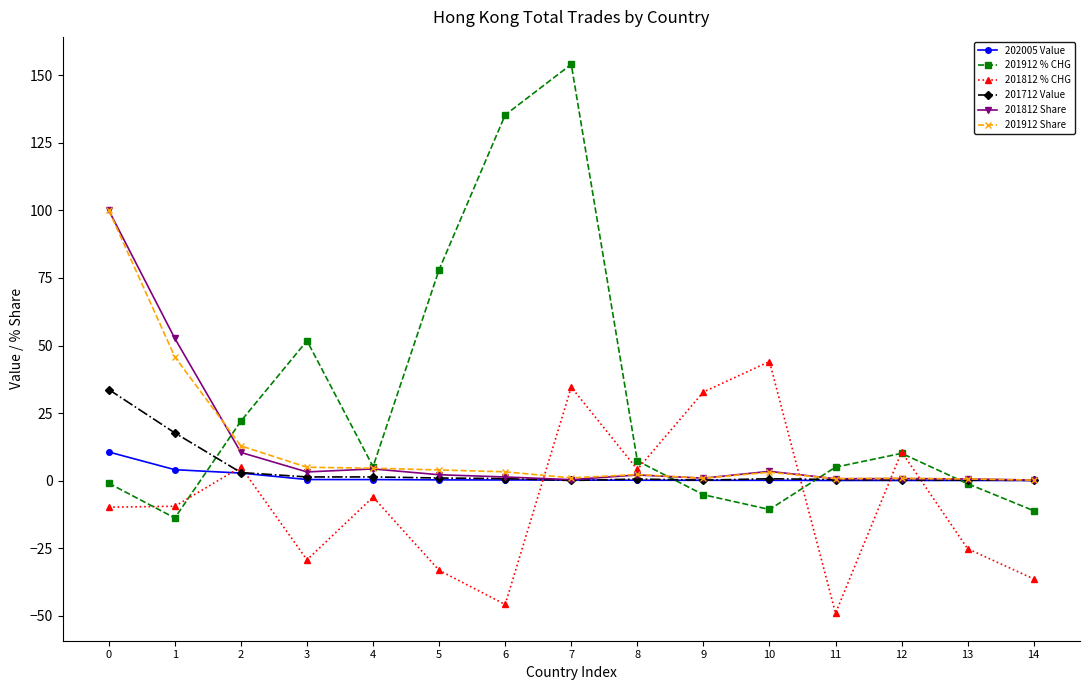

What is the value of the 201912 % CHG point at the 15th from the left?

-11.1